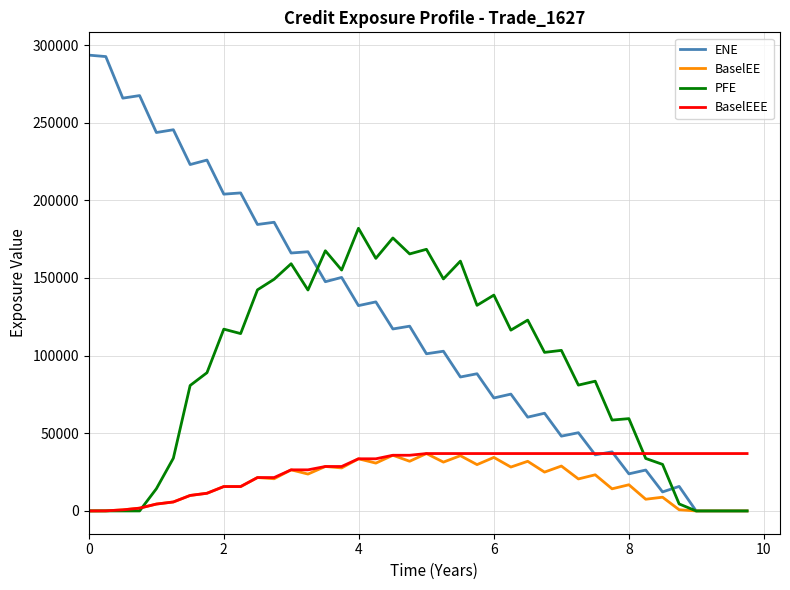

What is the greatest value displayed?

293493.0